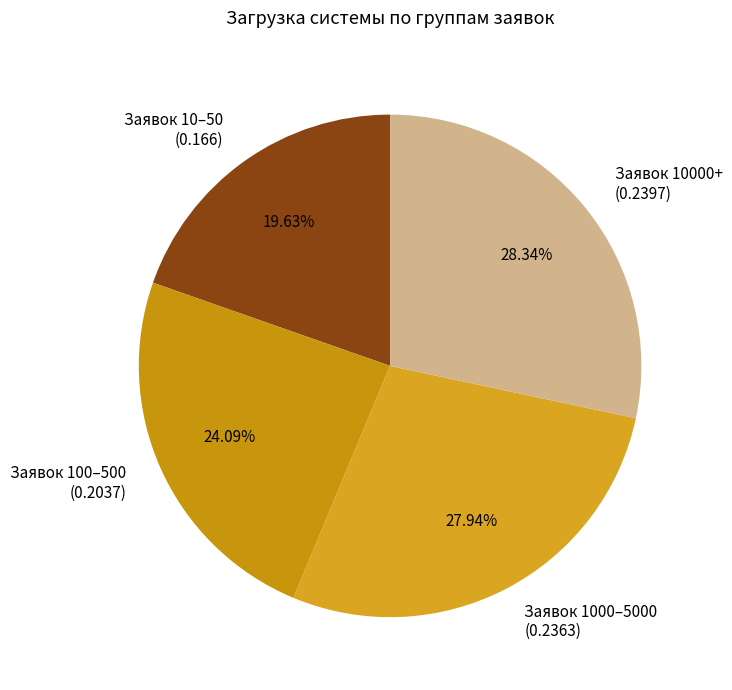

Approximately how many times larger is the value at Заявок 10–50 (0.166) compared to Заявок 10000+ (0.2397)?

0.7